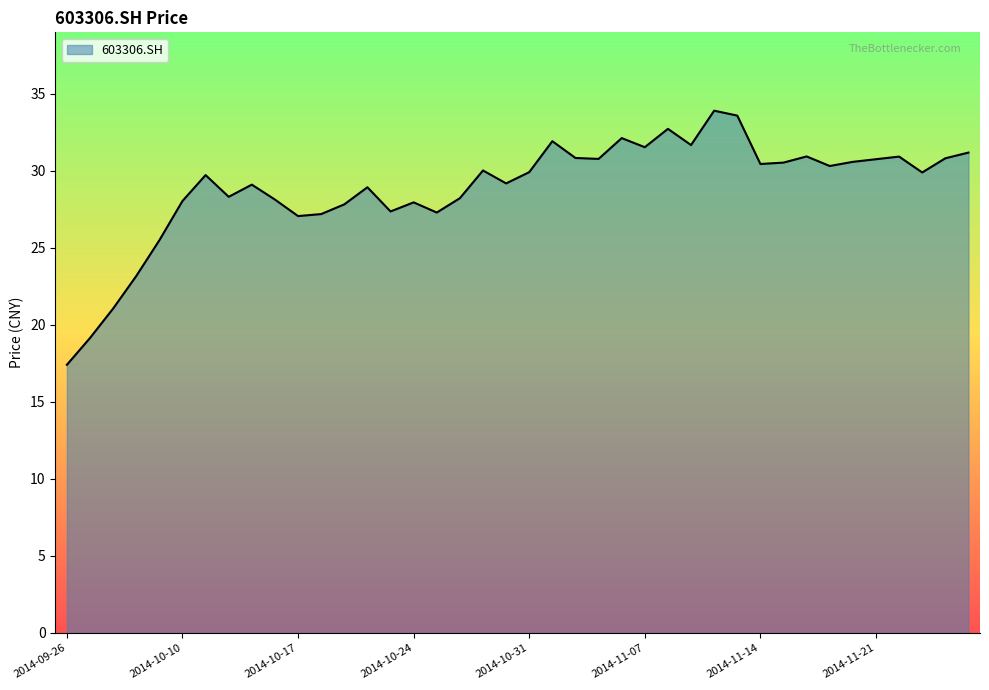

What is the minimum value shown in the chart?

17.4